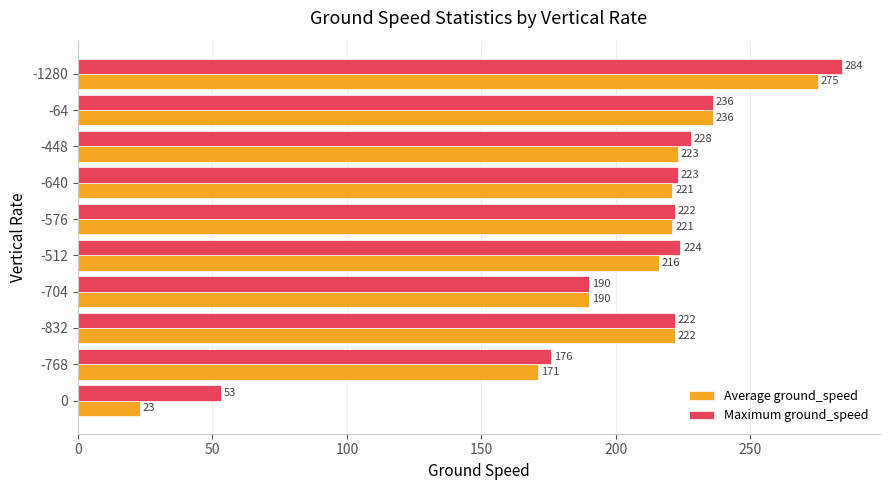

True or false: Average ground_speed has a value of 223 at -448.

True